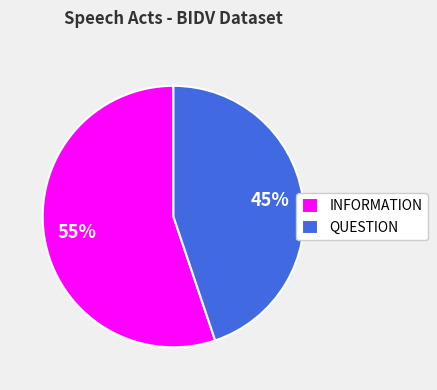

Which category has the smallest portion of the pie?

QUESTION